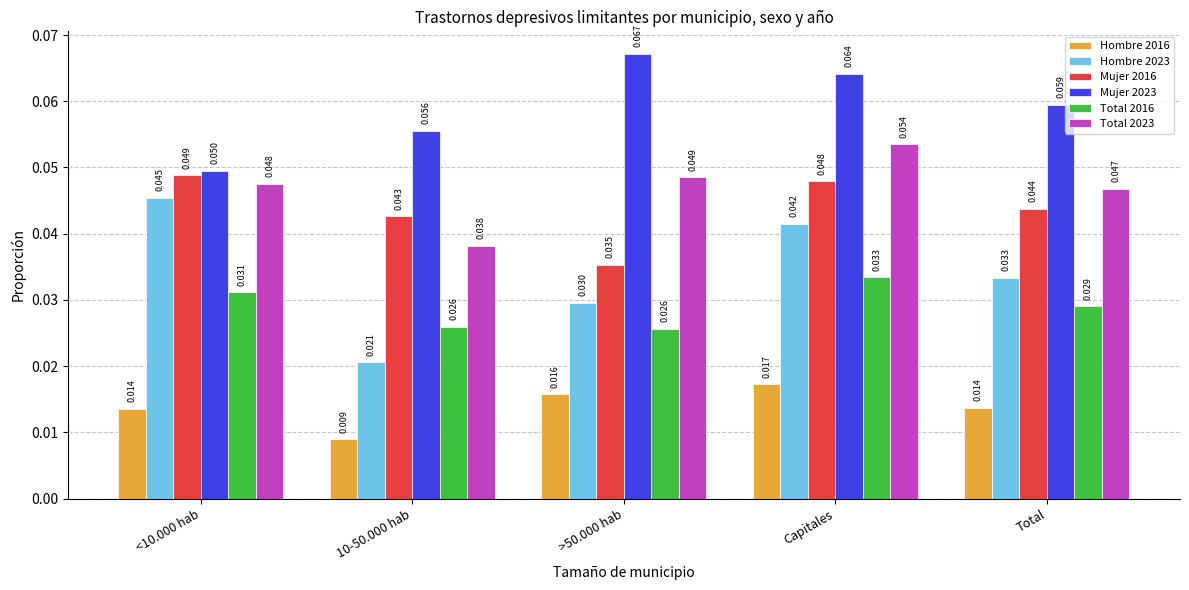

Which series has the largest total across all categories?

Mujer 2023